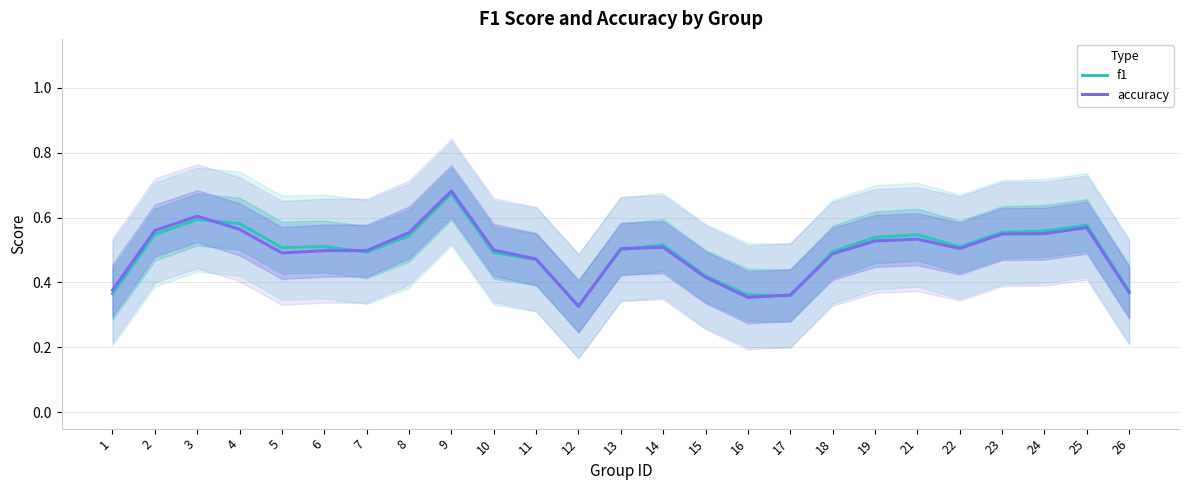

Which has a higher value, 25 or 15?

25